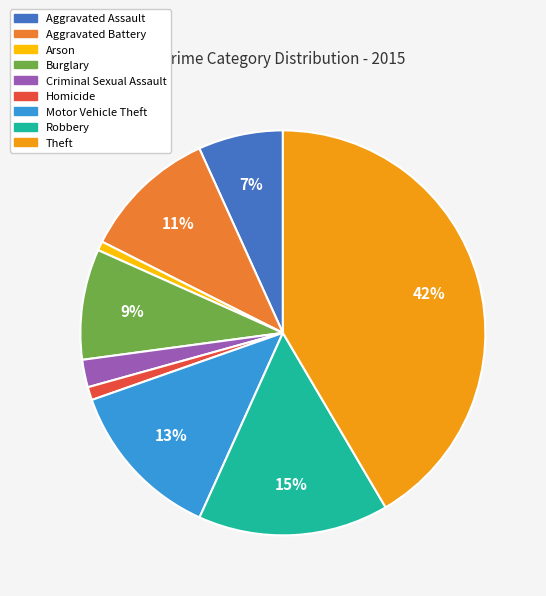

Does Motor Vehicle Theft represent more than half of the total?

No